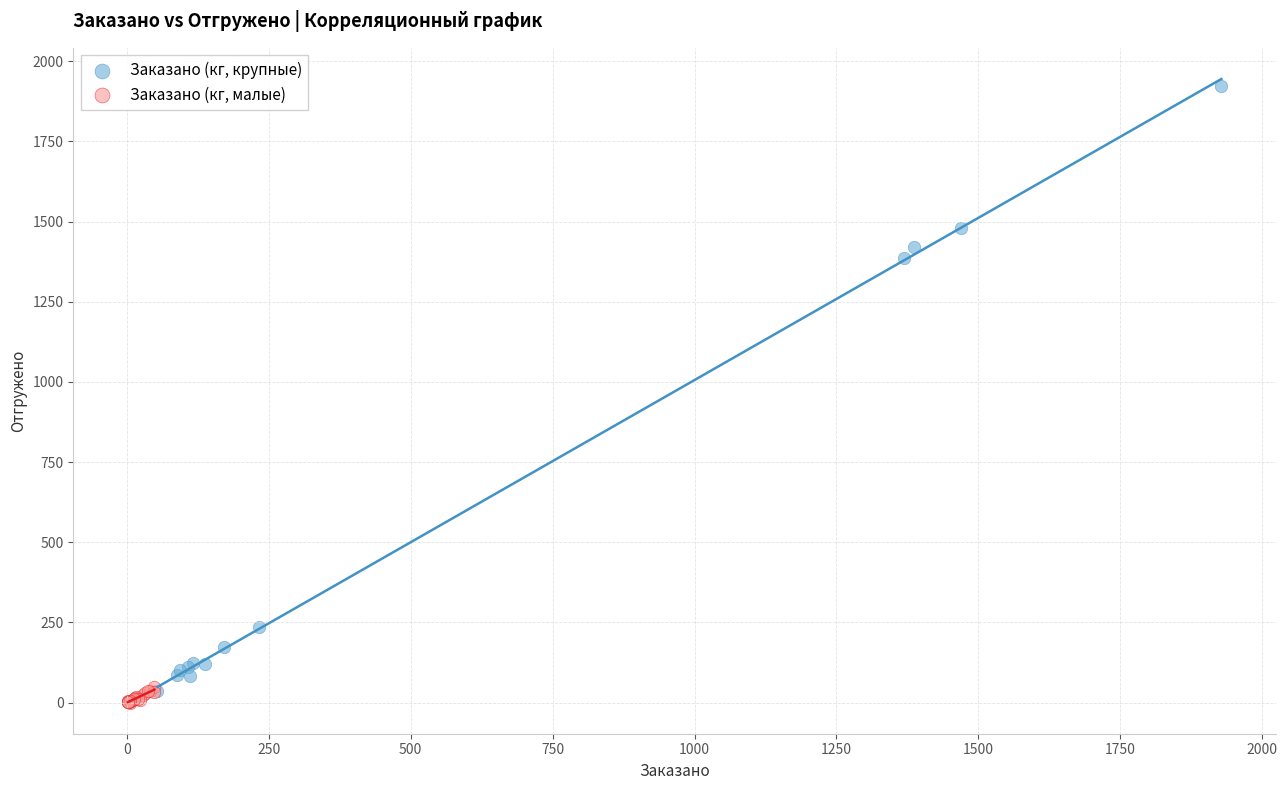

Which series has the largest Y range (max minus min)?

Заказано (кг, крупные)